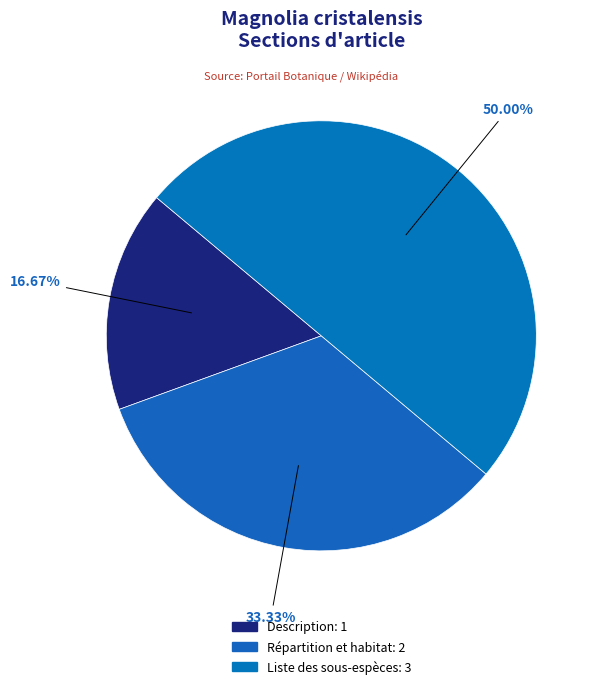

Is Liste des sous-espèces the majority of the pie?

No